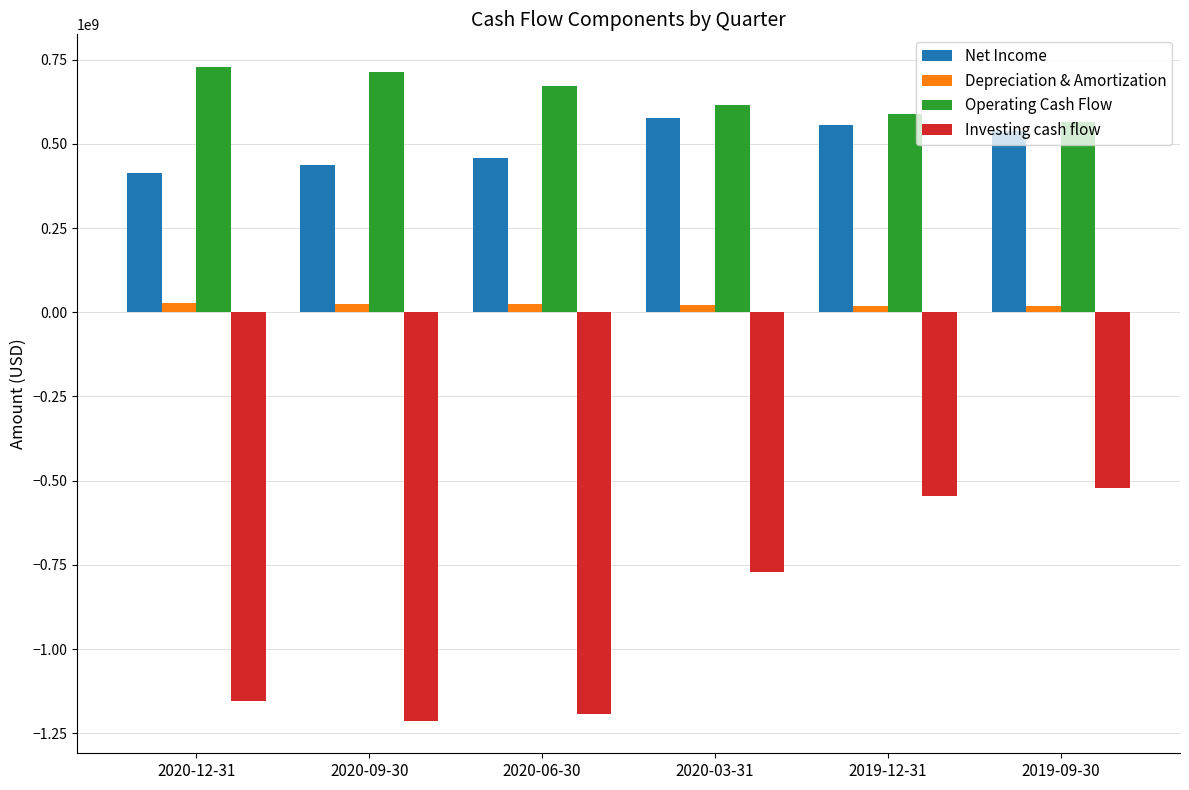

What is the highest value of the Net Income series?

577516000